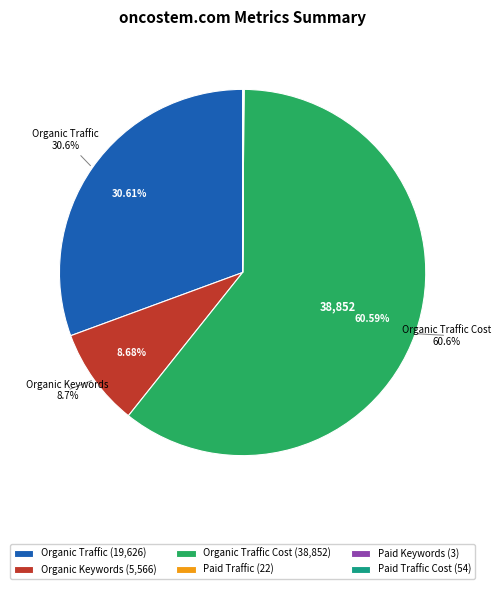

Which has a higher value, Organic Keywords (5,566) or Organic Traffic Cost (38,852)?

Organic Traffic Cost (38,852)